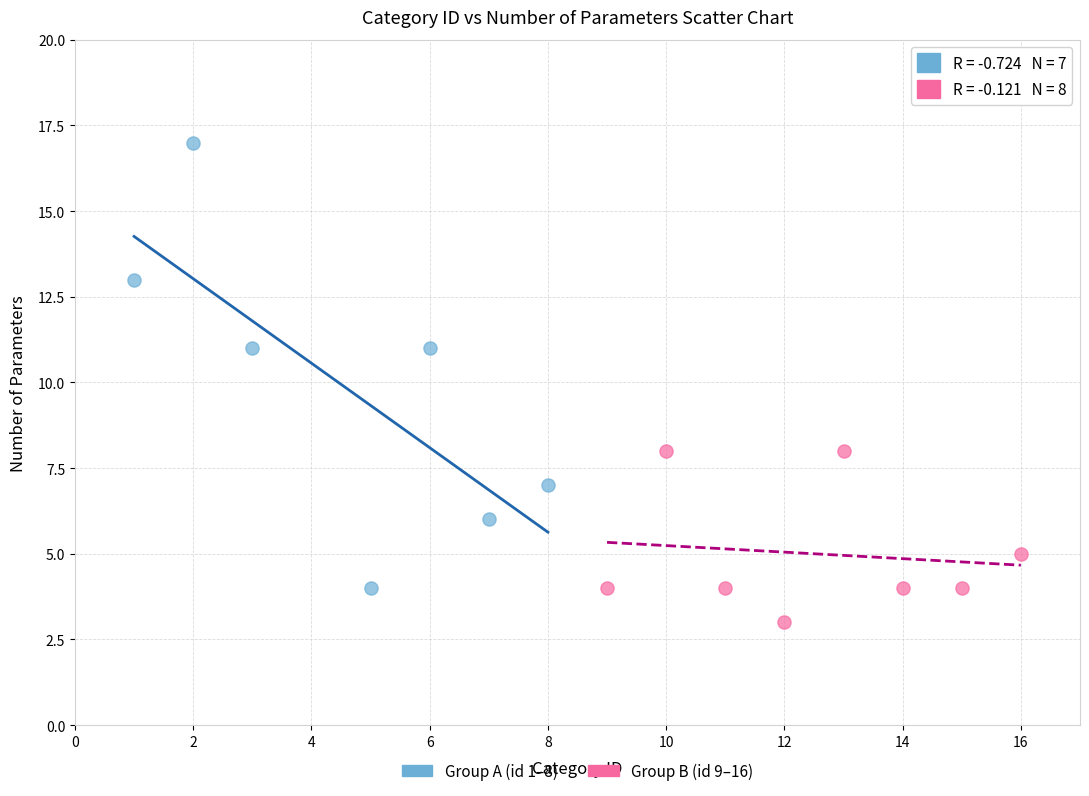

Which series reaches the maximum Y coordinate?

Group A (id 1–8)